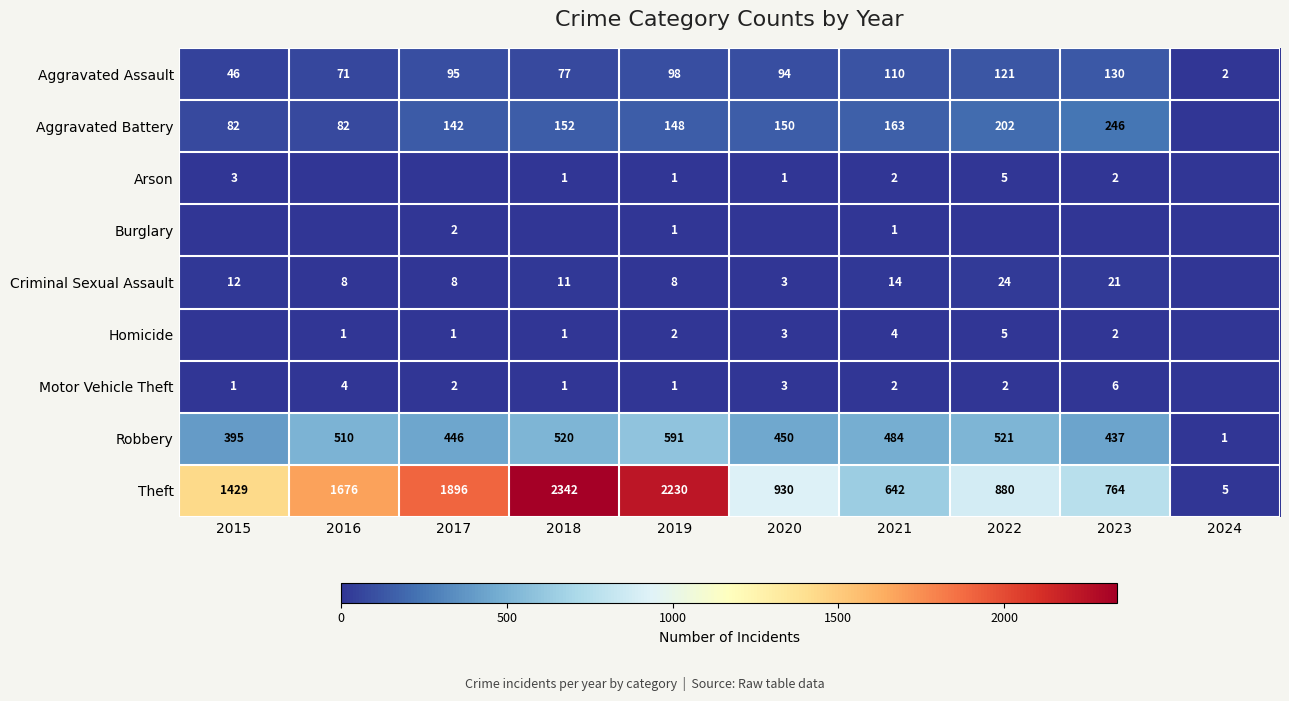

What is the maximum value for Aggravated Assault?

130